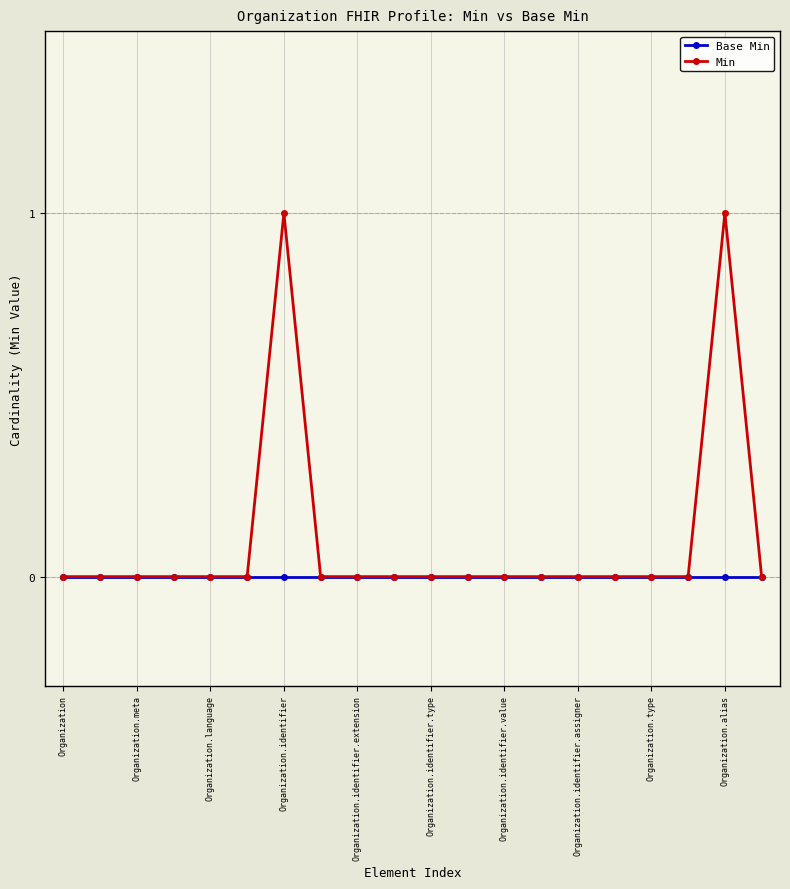

Does the chart display data point markers on the line(s)?

Yes